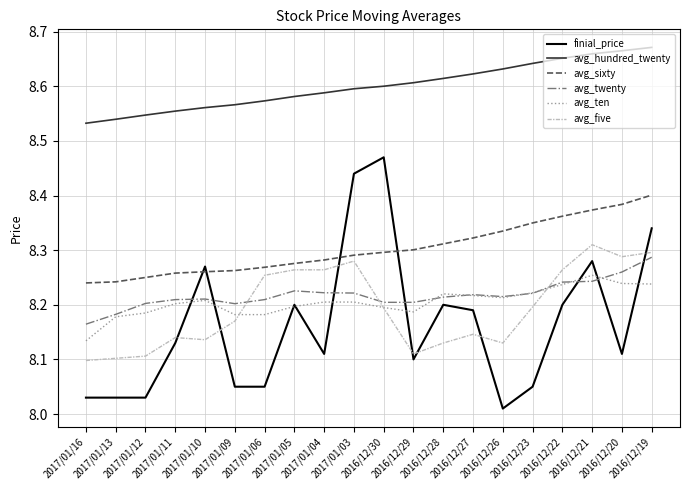

True or false: avg_ten and avg_sixty intersect in this chart.

False